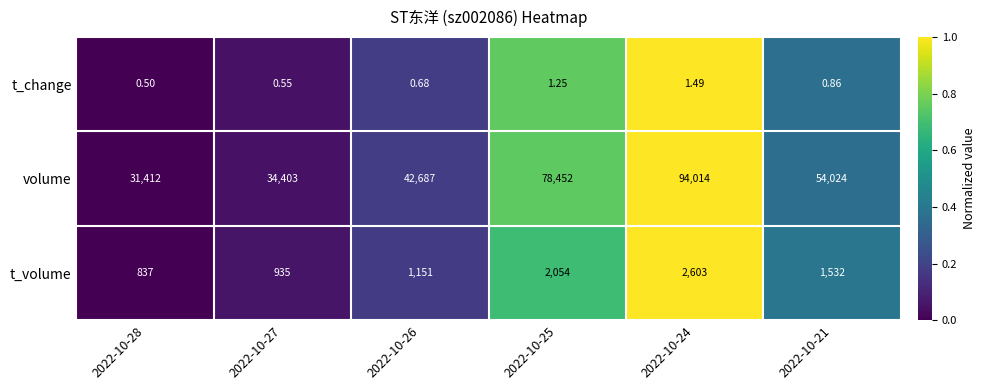

List the series in order of their peak value, lowest first.

t_change, t_volume, volume